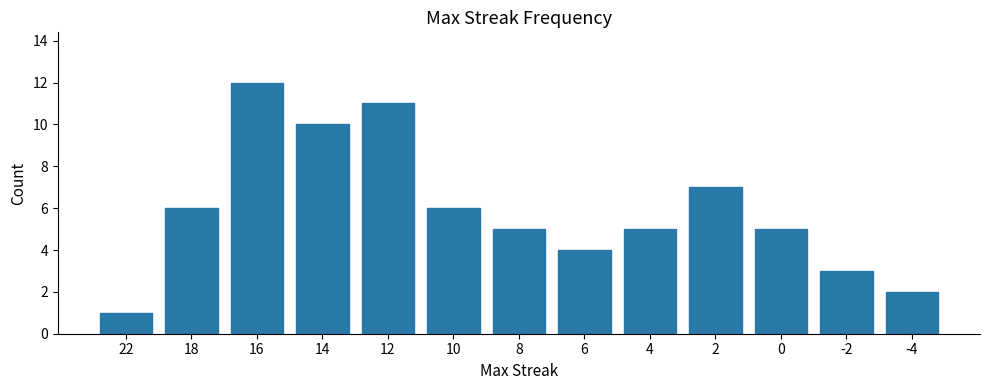

What is the ratio of the value at 12 to the value at 14?

1.1